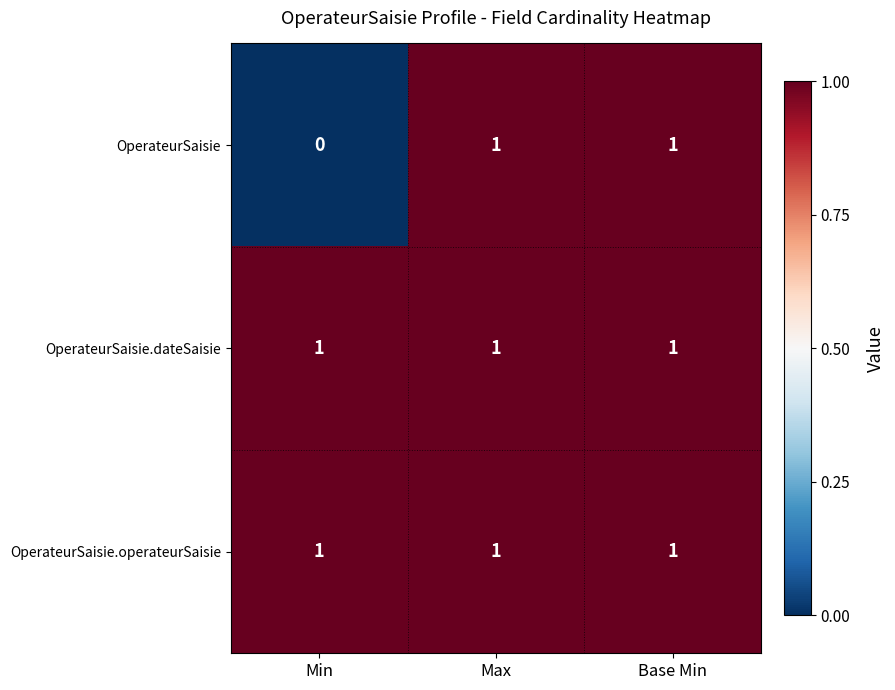

How many data points does each series have?

3